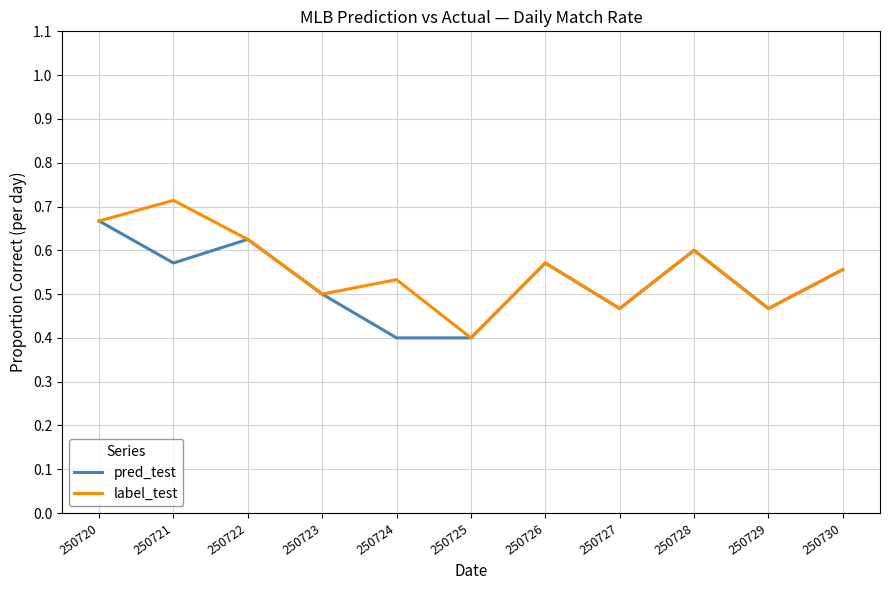

Which series has the widest spread of values?

label_test